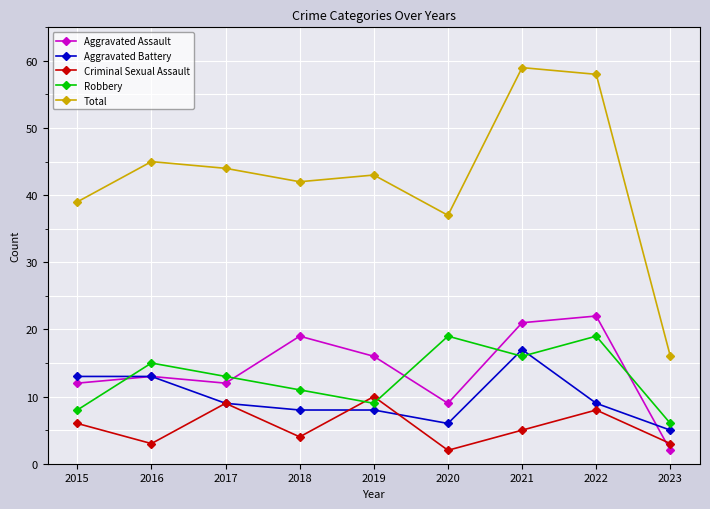

Does the chart have visible grid lines?

Yes